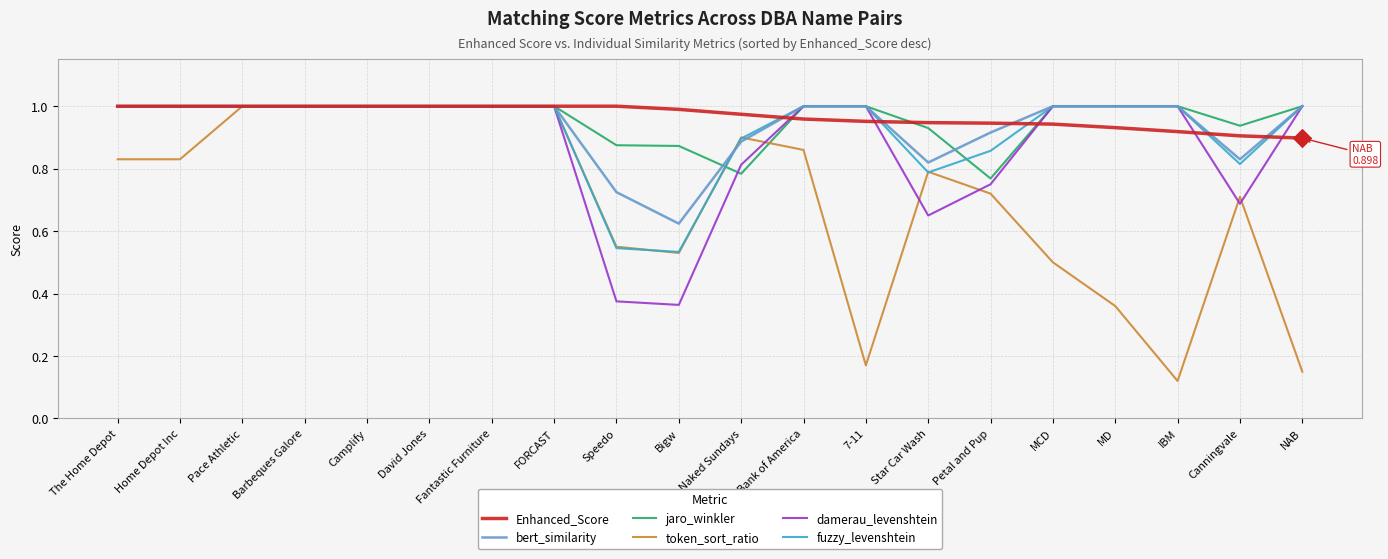

Which series has the largest total across all categories?

Enhanced_Score